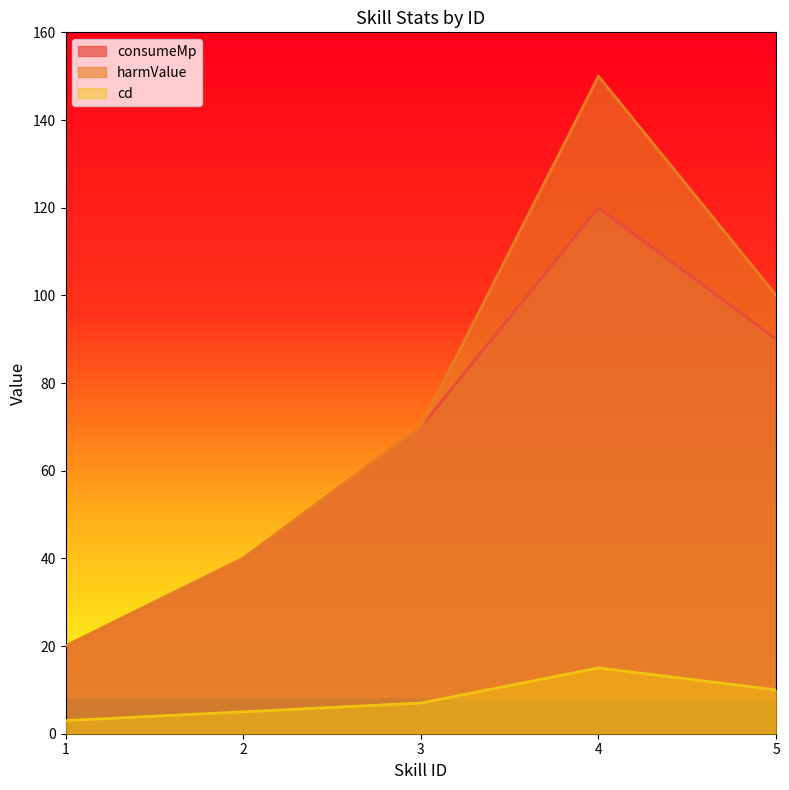

What is the sum of the consumeMp values at 1 and 2?

60